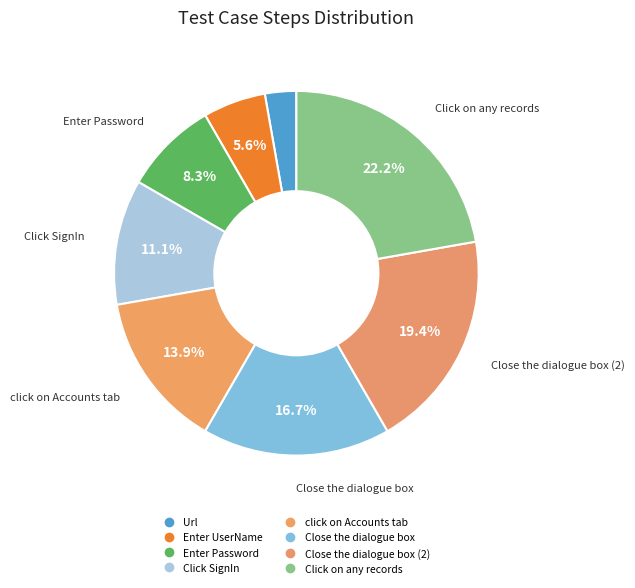

To the nearest percent, what is the average slice percentage?

12%